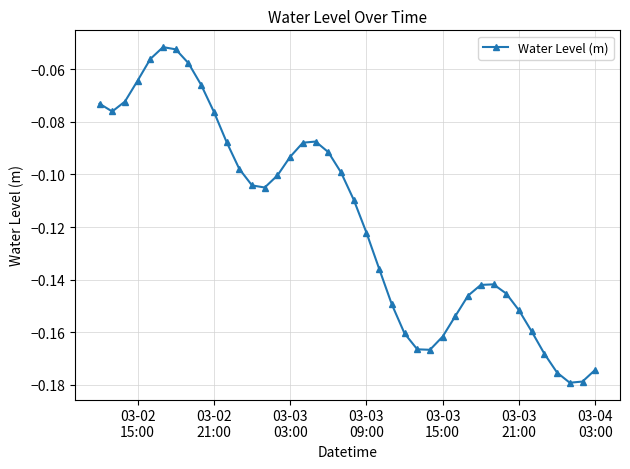

What is the sum of all values?

-4.7